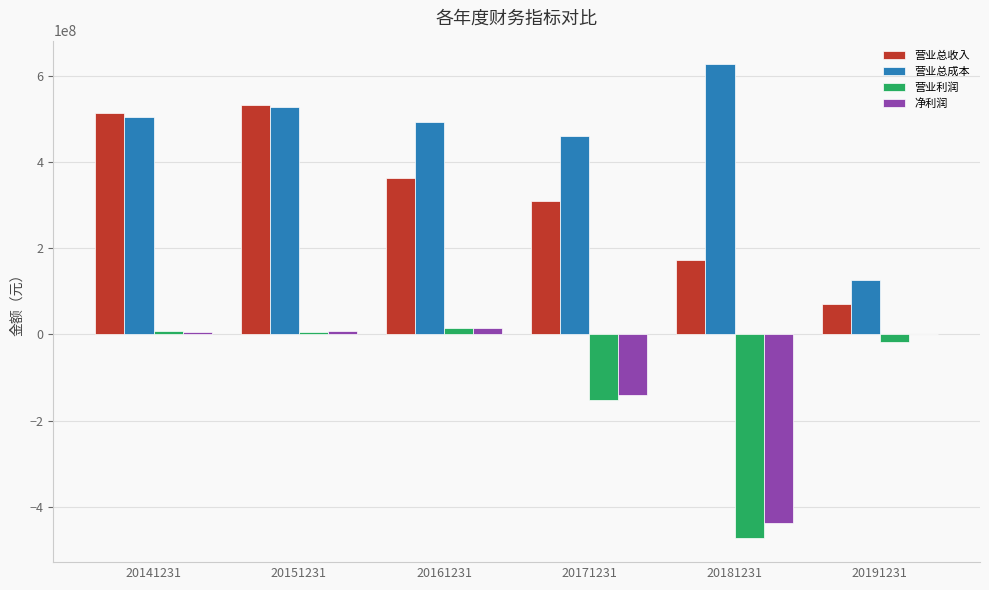

What is the sum of all 营业总收入 values?

1961152805.4